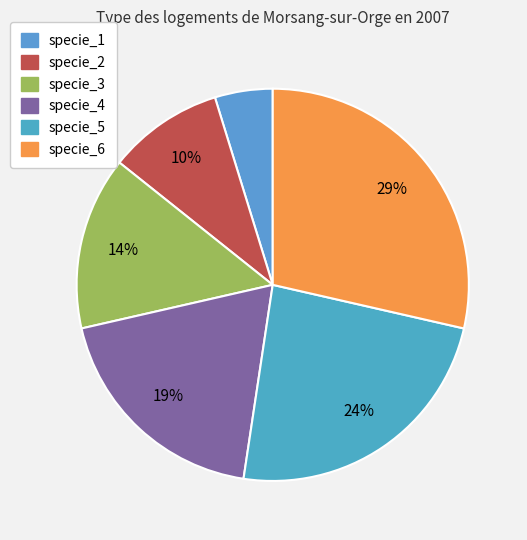

The specie_1 slice represents 5% of the pie. True or false?

True